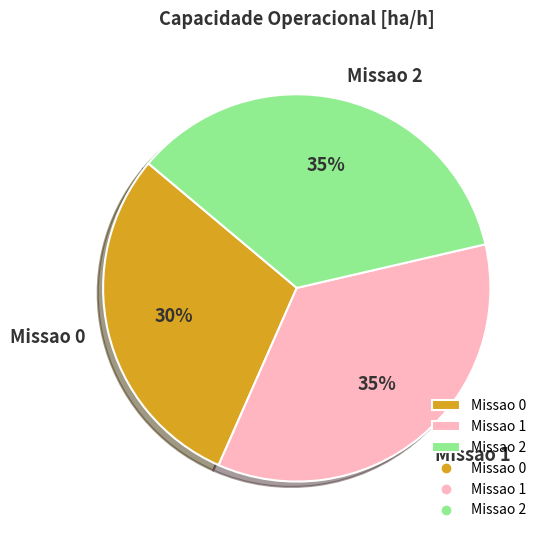

Between Missao 1 and Missao 0, which is larger?

Missao 1